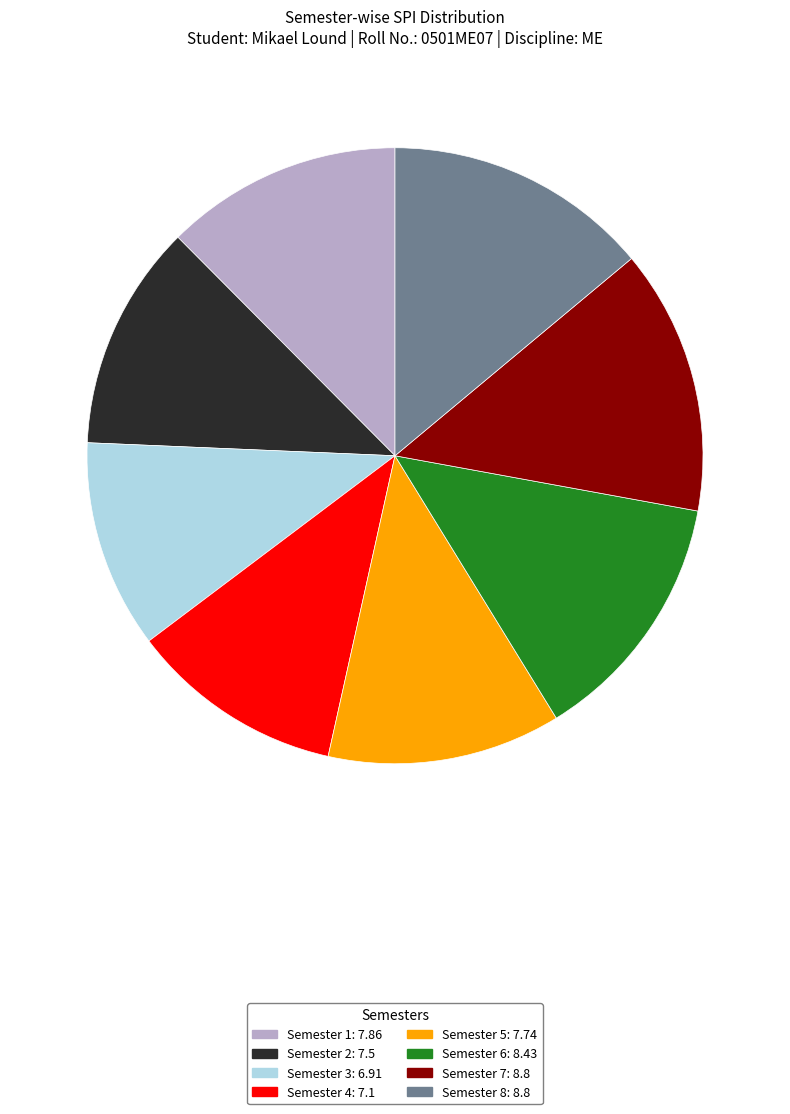

Is there any slice that represents more than half of the pie?

No